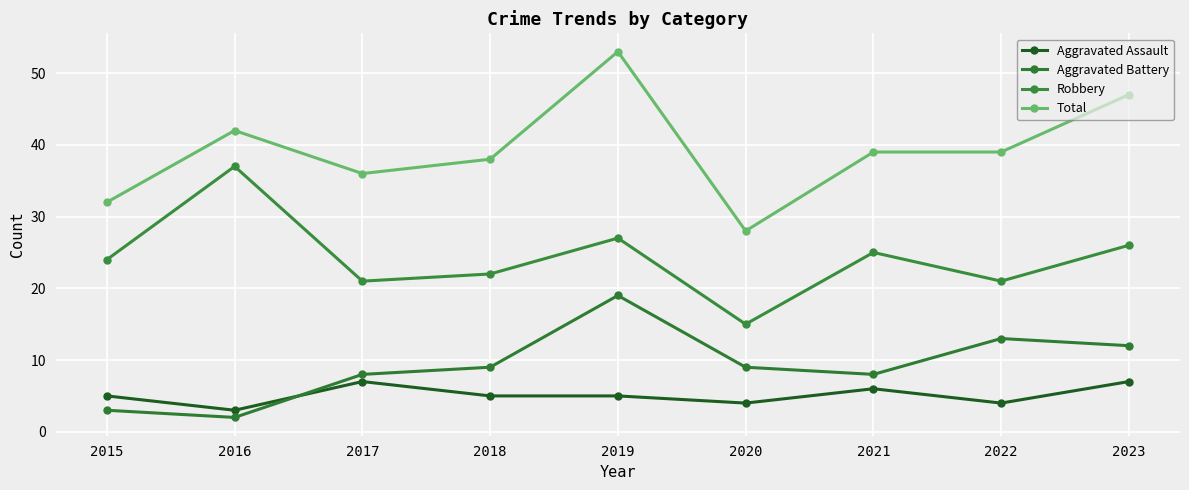

Reading left to right, list all the values displayed in this chart.

Aggravated Assault: 2015=5	2016=3	2017=7	2018=5	2019=5	2020=4	2021=6	2022=4	2023=7
Aggravated Battery: 2015=3	2016=2	2017=8	2018=9	2019=19	2020=9	2021=8	2022=13	2023=12
Robbery: 2015=24	2016=37	2017=21	2018=22	2019=27	2020=15	2021=25	2022=21	2023=26
Total: 2015=32	2016=42	2017=36	2018=38	2019=53	2020=28	2021=39	2022=39	2023=47